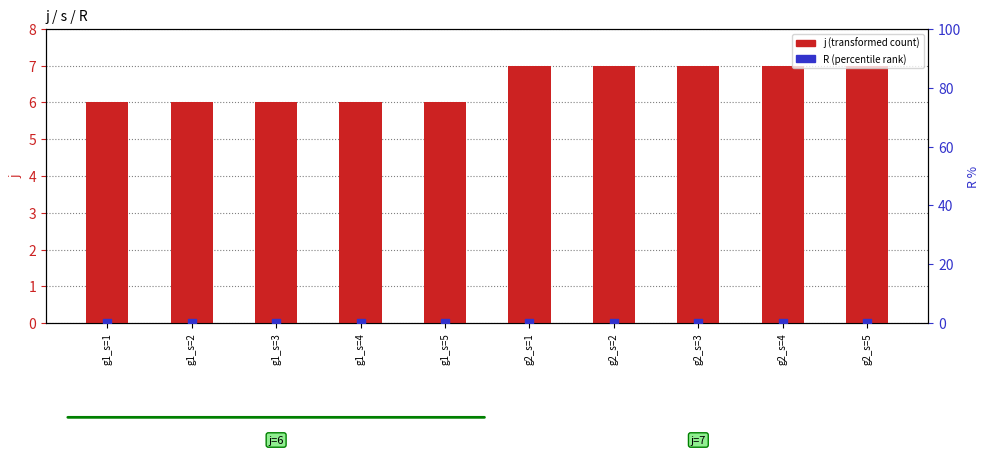

What are all the series names shown in the legend?

j (transformed count), R (percentile rank)